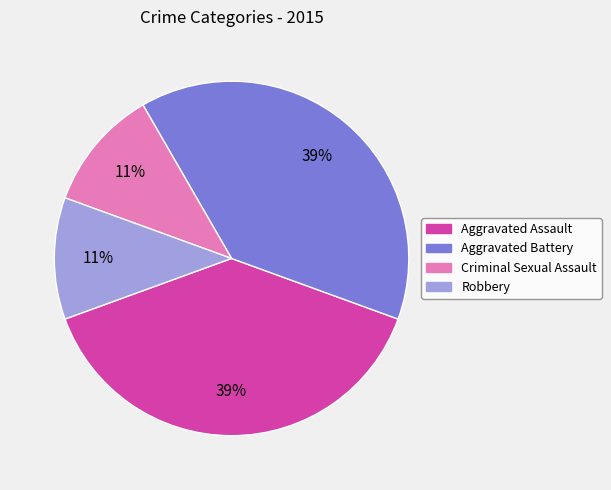

The Aggravated Battery slice represents 39% of the pie. True or false?

True